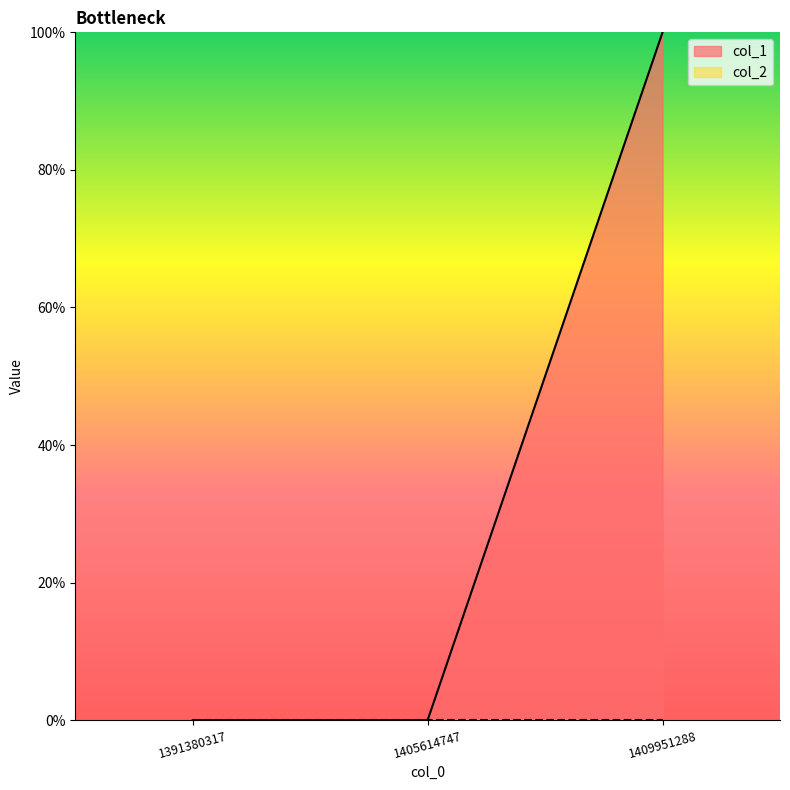

What is the difference between the values at 1391380317 and 1409951288?

1